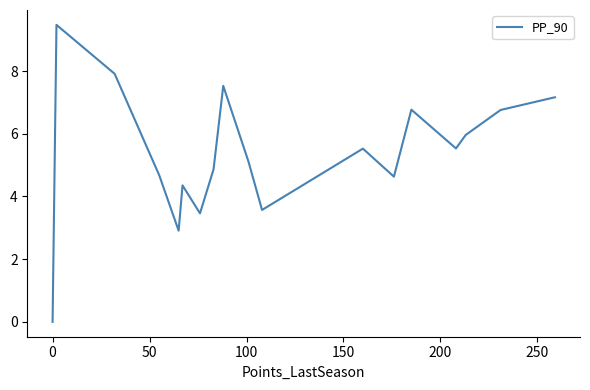

Reading left to right, transcribe all the data shown in this chart.

0.0	9.5	7.9	4.7	2.9	4.4	3.5	4.9	7.5	5.1	3.6	5.5	4.6	6.8	5.5	6.0	6.8	7.2